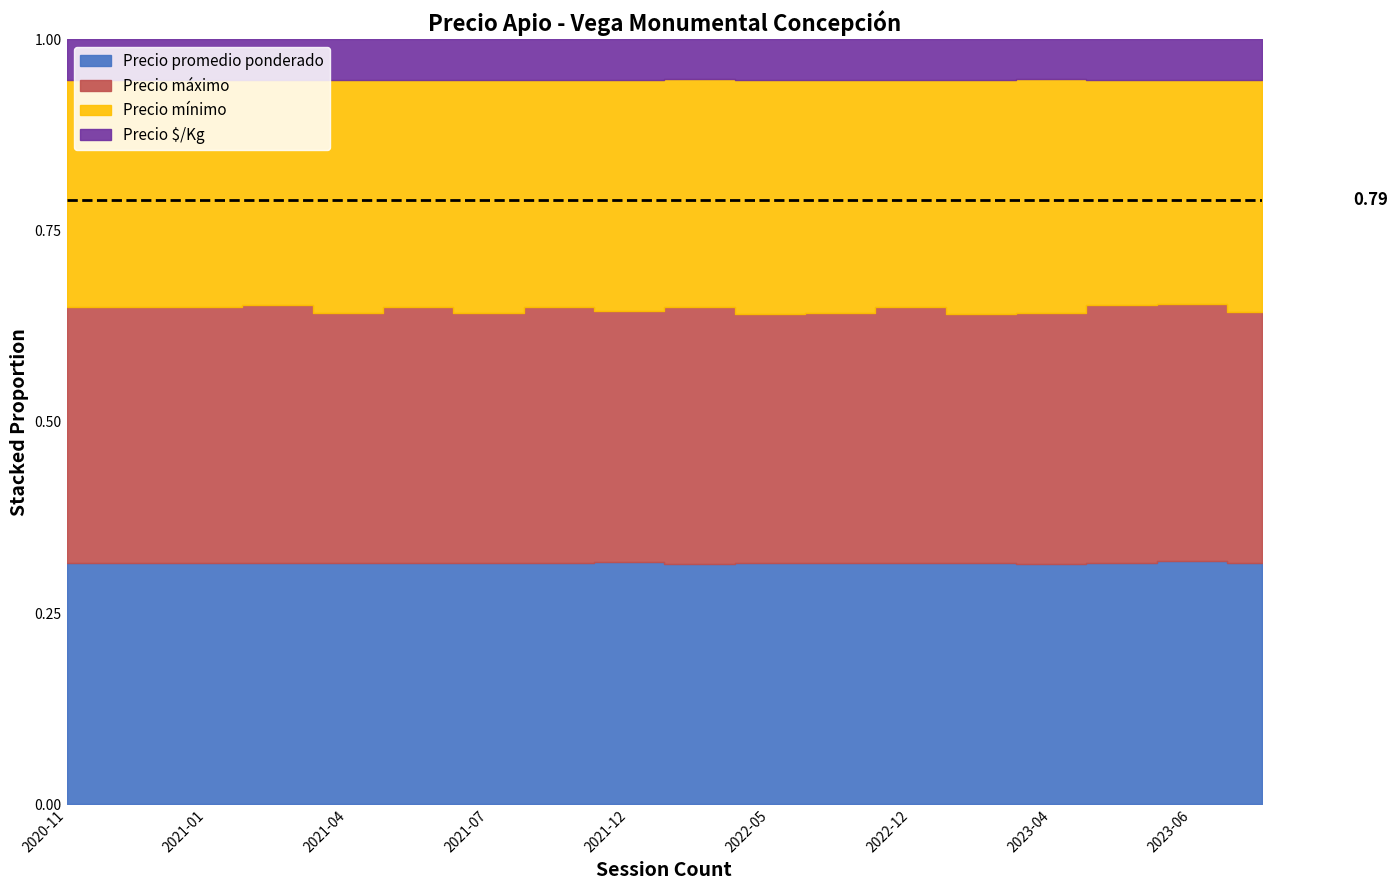

Reading right to left, list all the values displayed in this chart.

Precio promedio ponderado: 6750	7600	7500	6714	8250	8500	7250	8250	8455	6278	8500	7750	8500	7250	7500	8500	8500	8500
Precio máximo: 7000	8000	8000	7000	8500	9000	7500	8500	9000	6500	9000	8000	9000	7500	8000	9000	9000	9000
Precio mínimo: 6500	7000	7000	6500	8000	8000	7000	8000	8000	6000	8000	7500	8000	7000	7000	8000	8000	8000
Precio $/Kg: 1125	1267	1250	1119	1375	1417	1208	1375	1409	1046	1417	1292	1417	1208	1250	1417	1417	1417